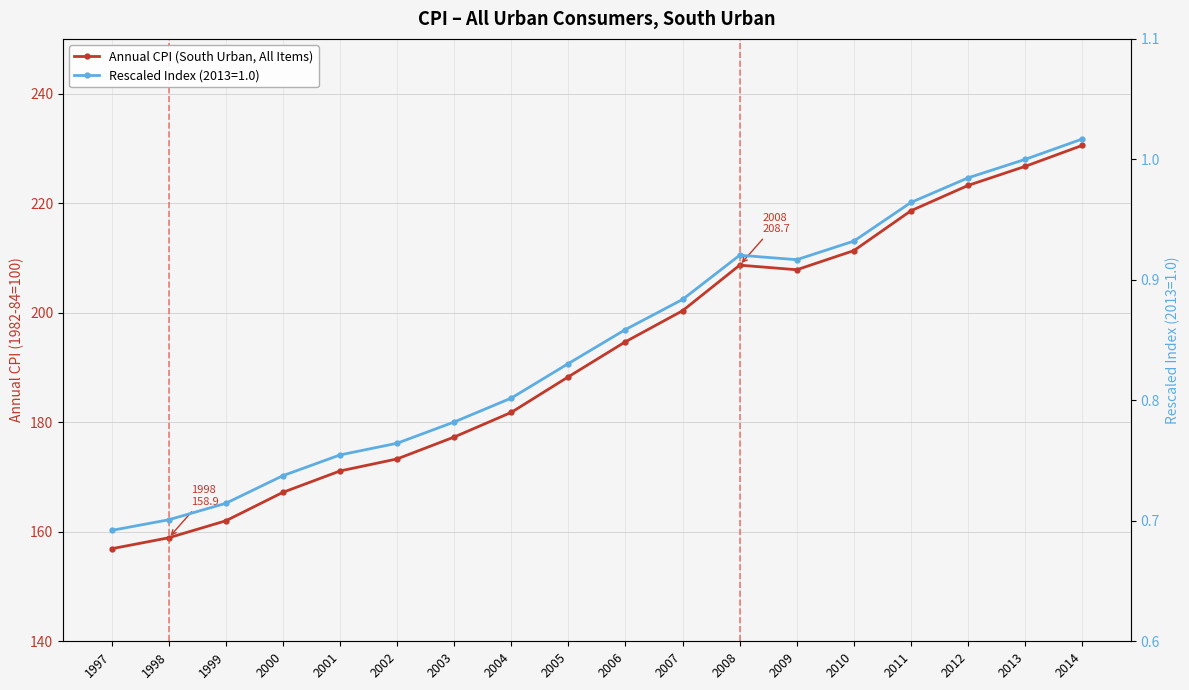

Count the number of values greater than 194.

9